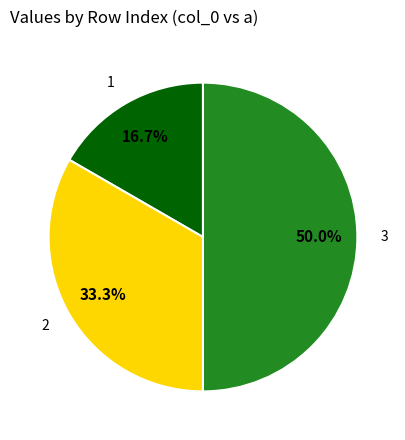

What percentage is the 3 slice, to the nearest percent?

50%